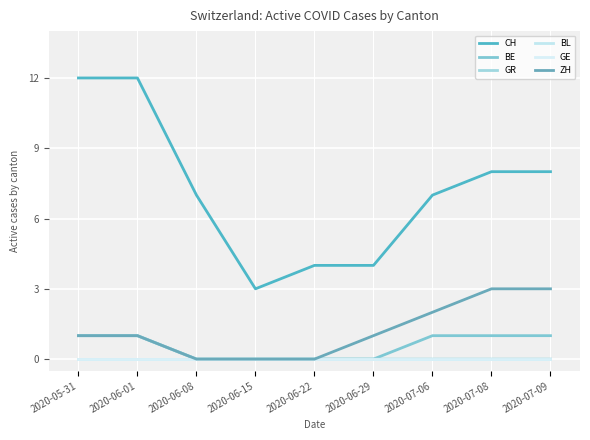

True or false: GE and ZH intersect in this chart.

False